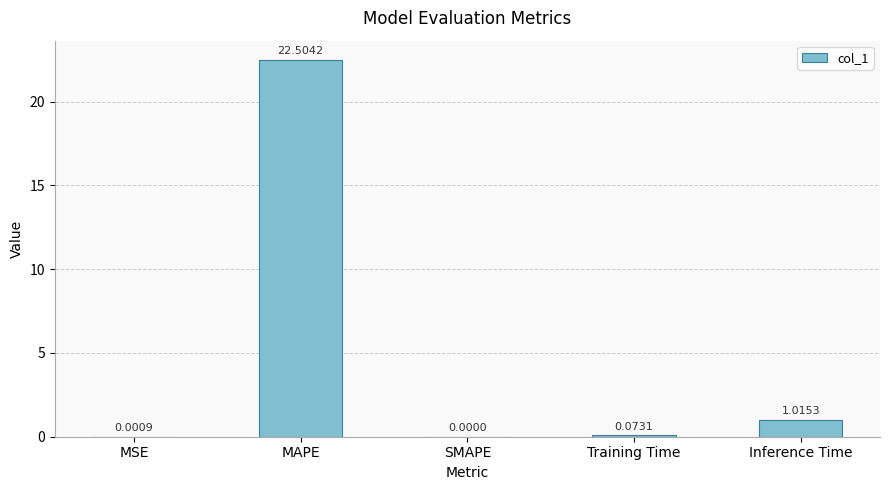

What is the change in value from MSE to Training Time?

+0.1